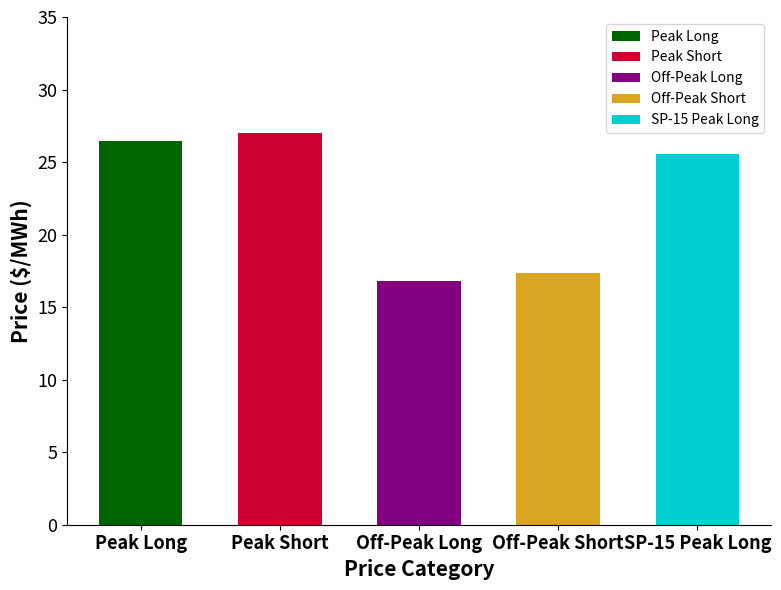

Are the bars horizontal?

No